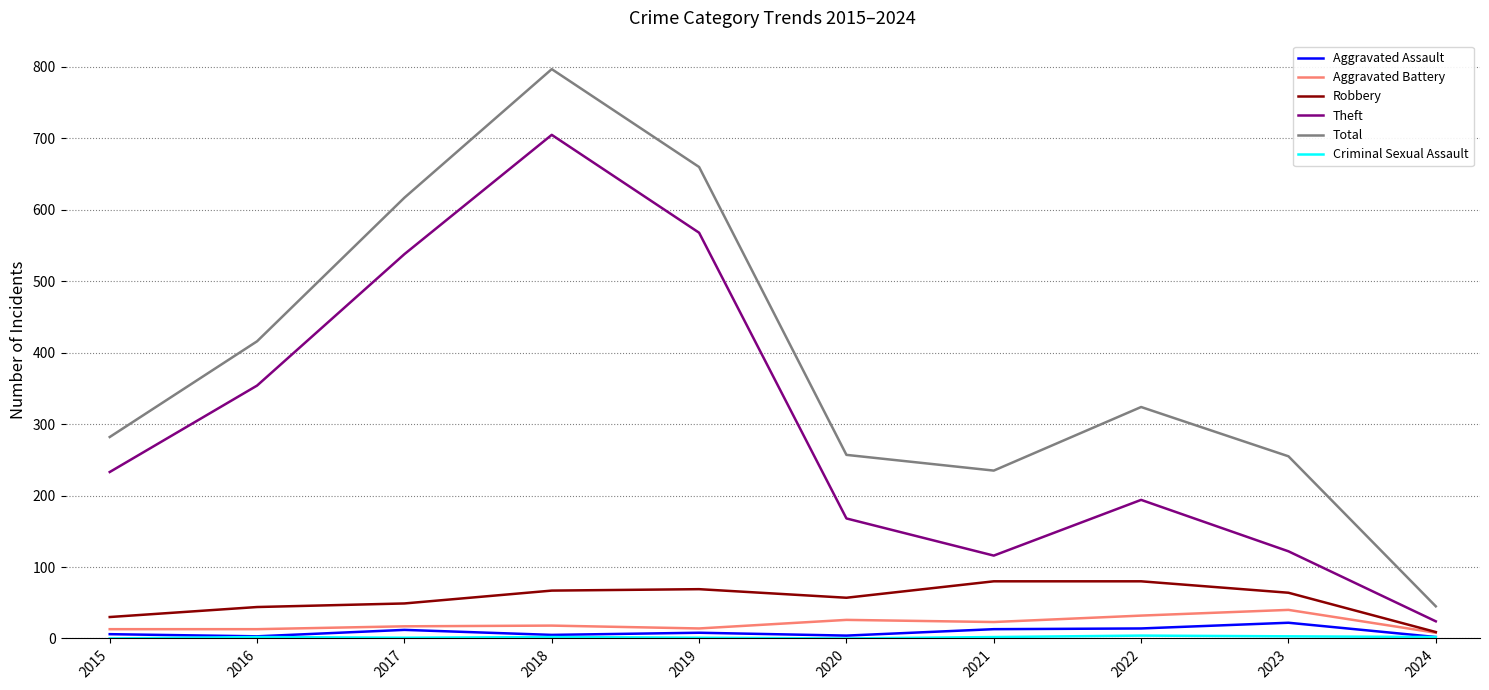

How many interior local valleys does the Total series have?

1